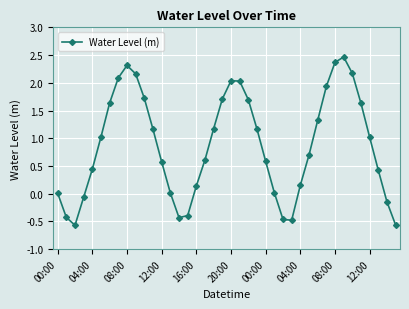

What is the minimum value shown in the chart?

-0.6